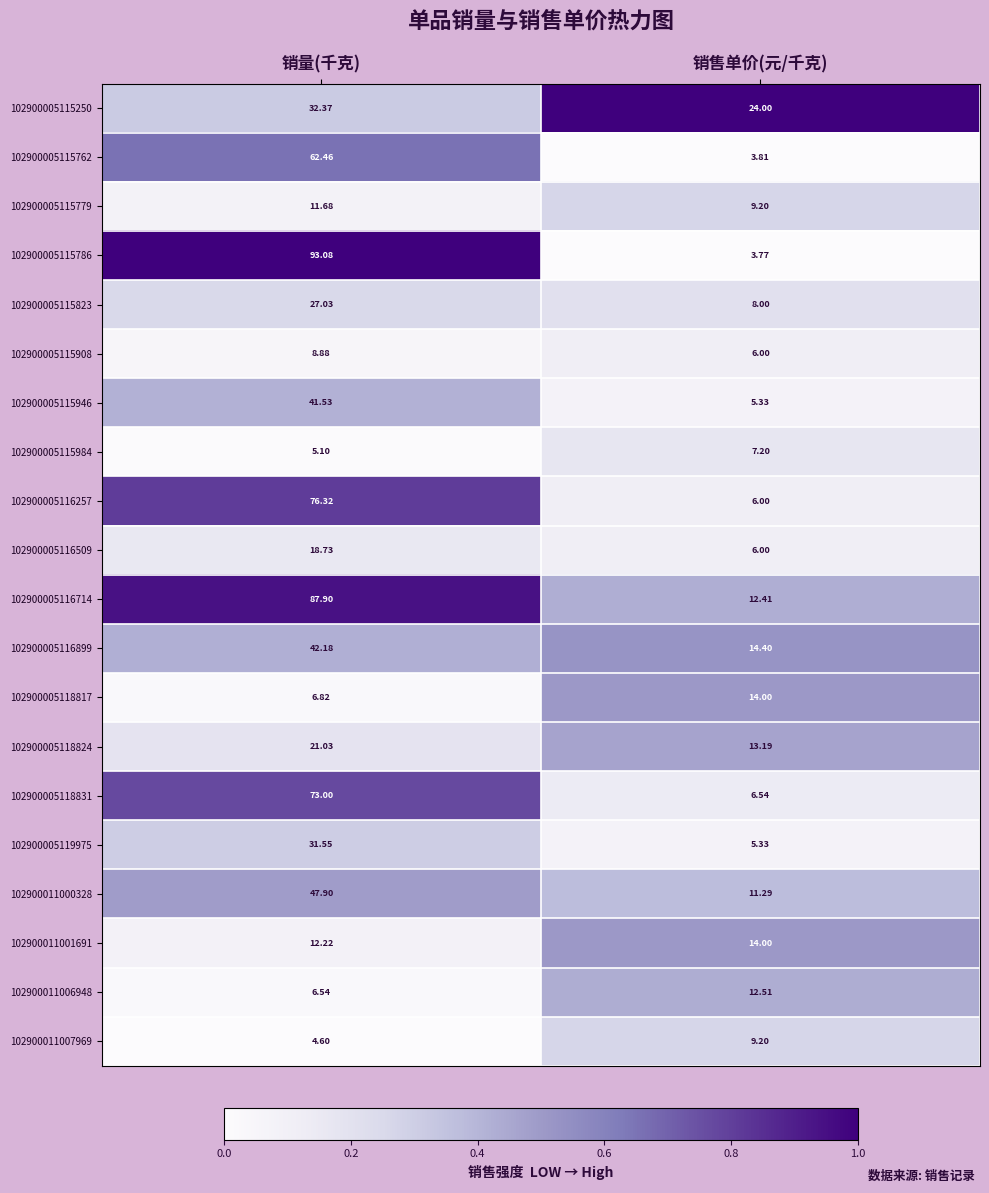

Which series has the widest spread of values?

102900005115786